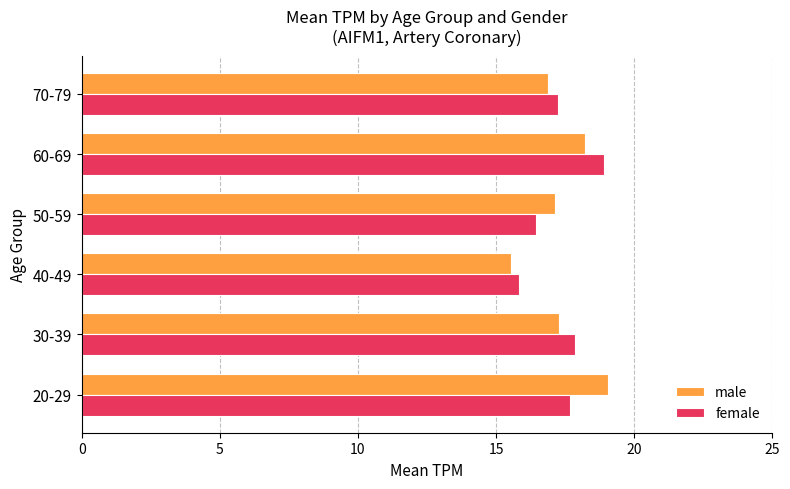

Rank the series at 20-29 from lowest to highest value.

female, male